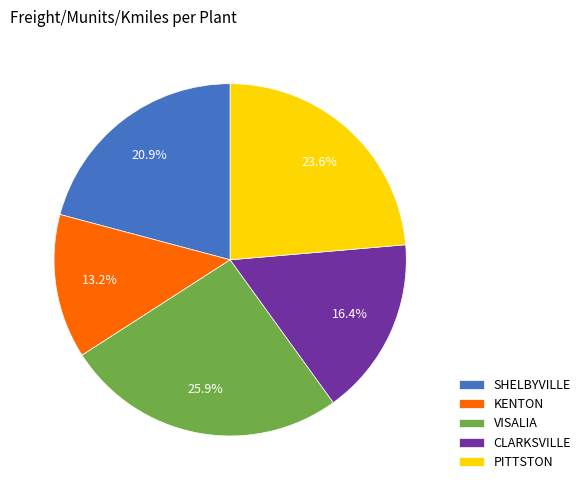

Which slice is the smallest?

KENTON